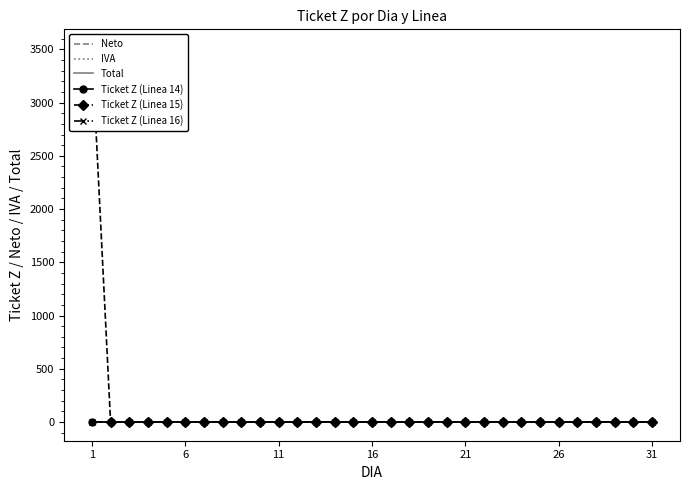

Which has a higher value, 26 or 16?

26